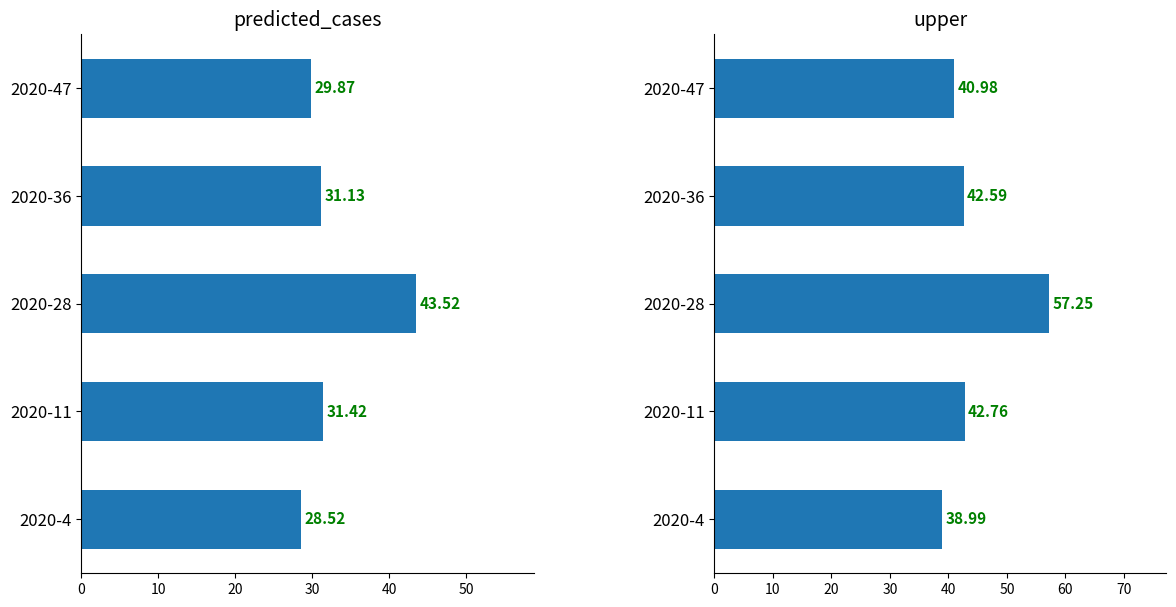

What are all the series names shown in the legend?

predicted_cases, upper